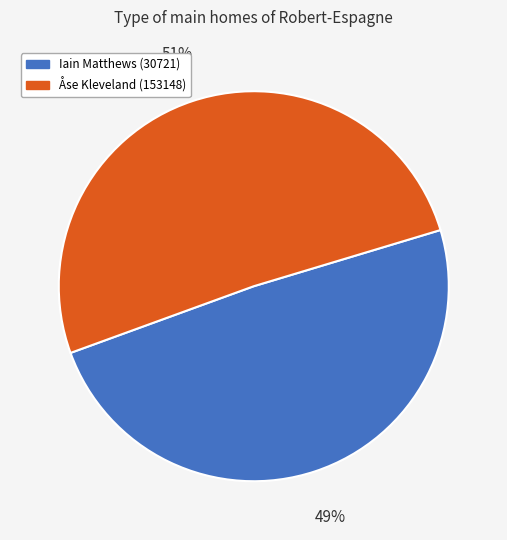

What percentage is the Iain Matthews (30721) slice, to the nearest percent?

49%